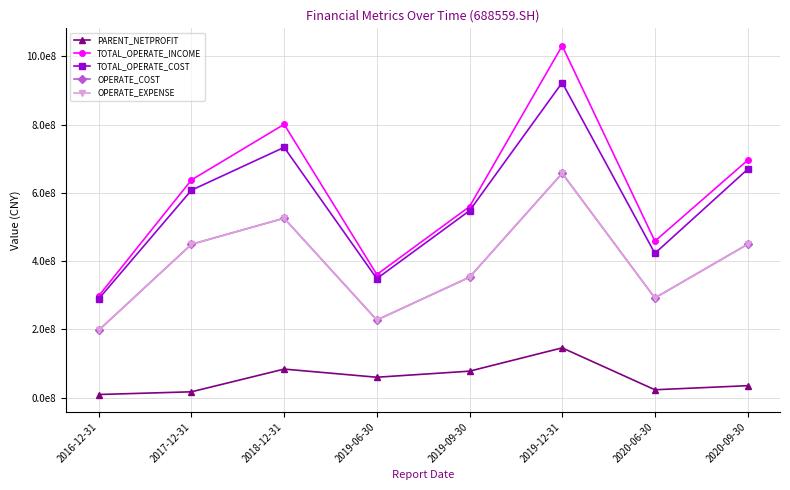

Does the chart display data point markers on the line(s)?

Yes